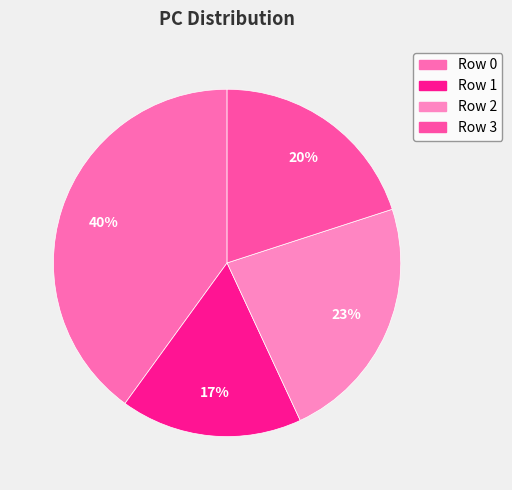

Combined, what portion of the pie is Row 3 and Row 0?

60.0%